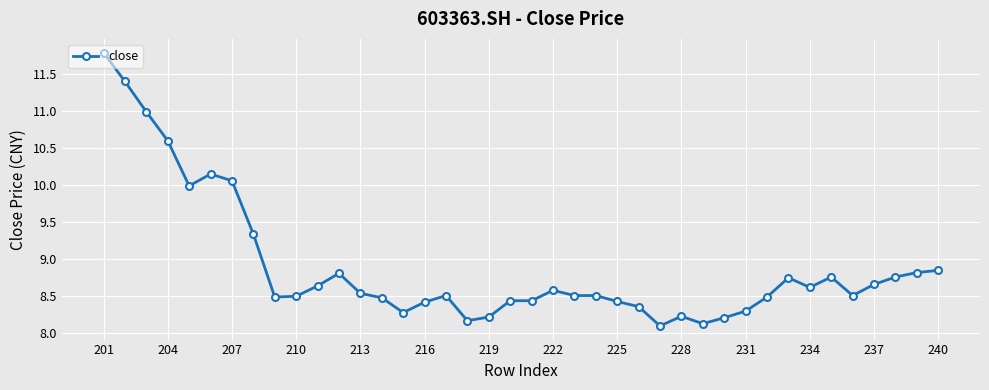

What is the ratio of the value at 204 to the value at 207?

1.1